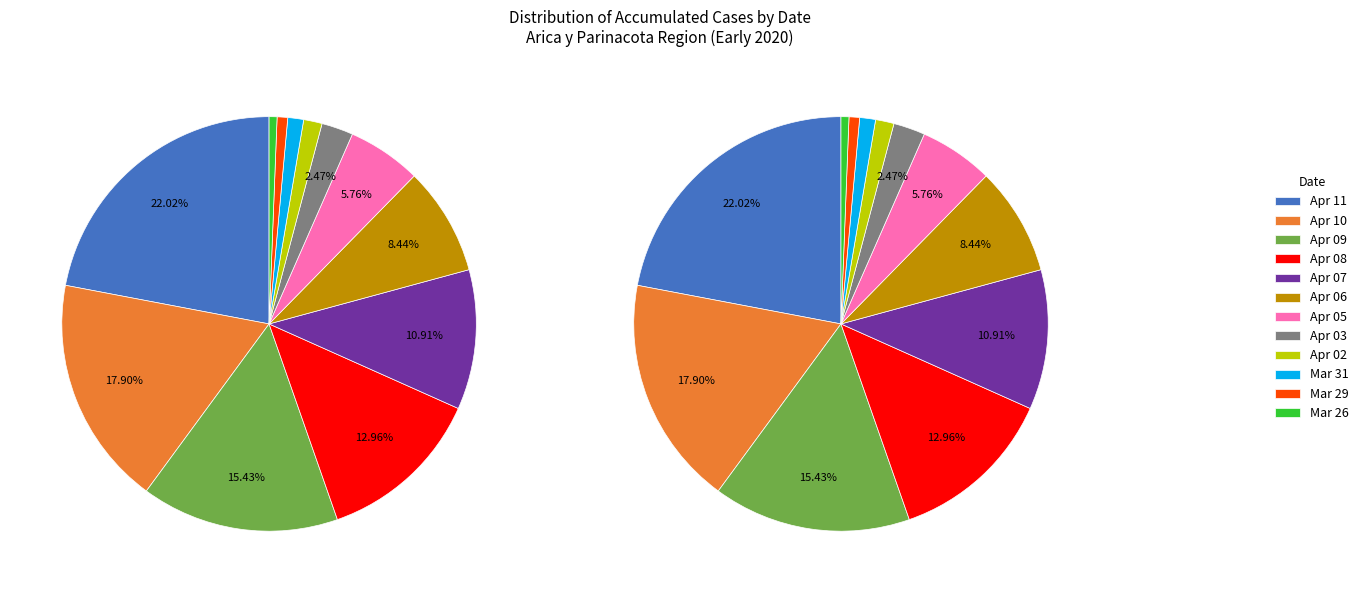

How many slices are in this pie chart?

12